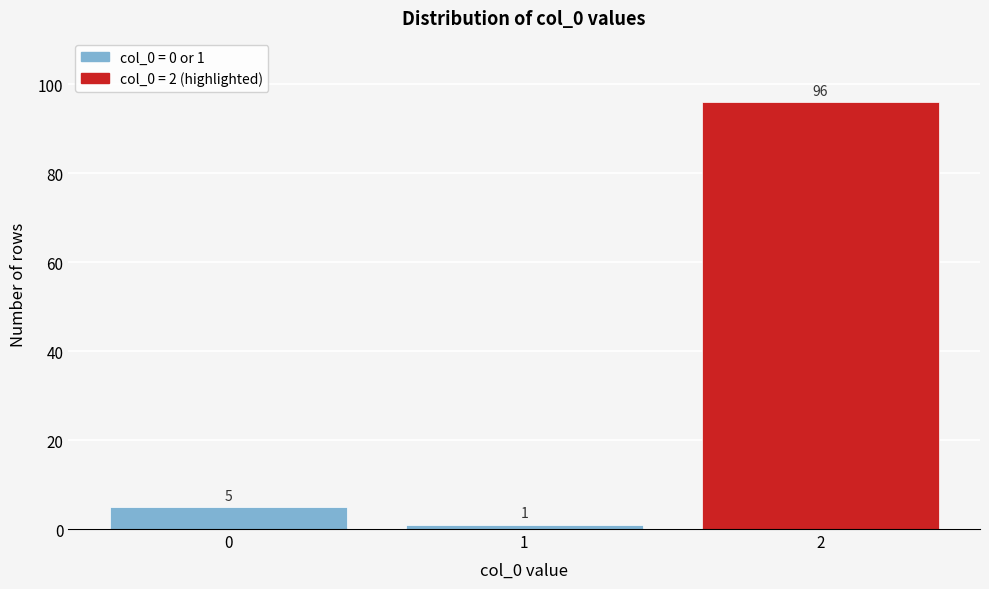

Reading left to right, extract all data points from this chart.

0=5	1=1	2=96